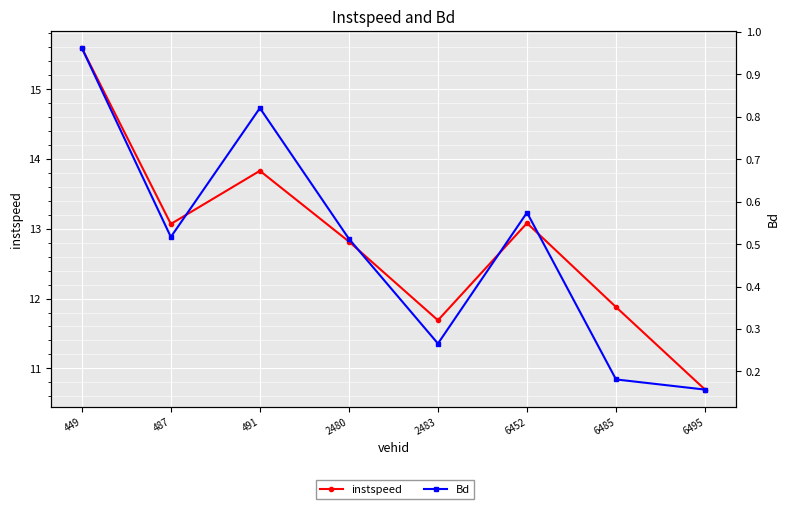

At which label does instspeed first exceed 13?

449